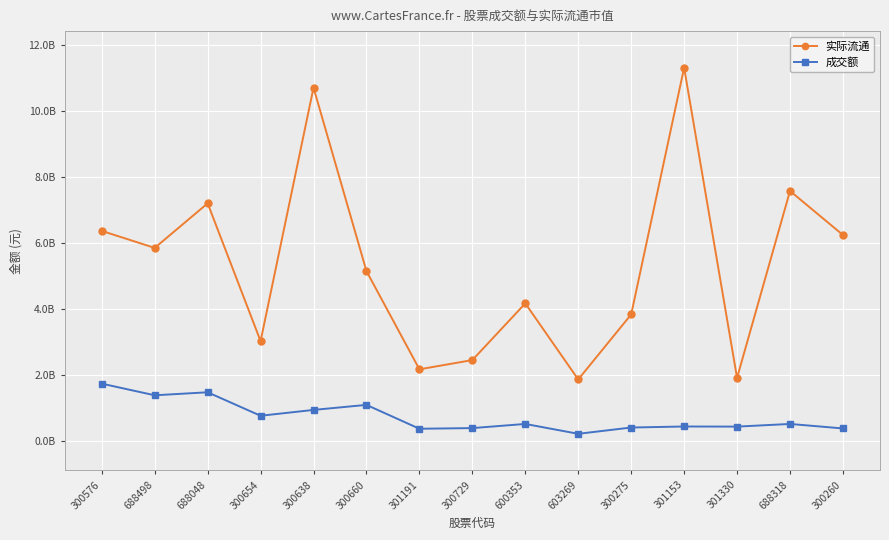

Which series has the widest spread of values?

实际流通